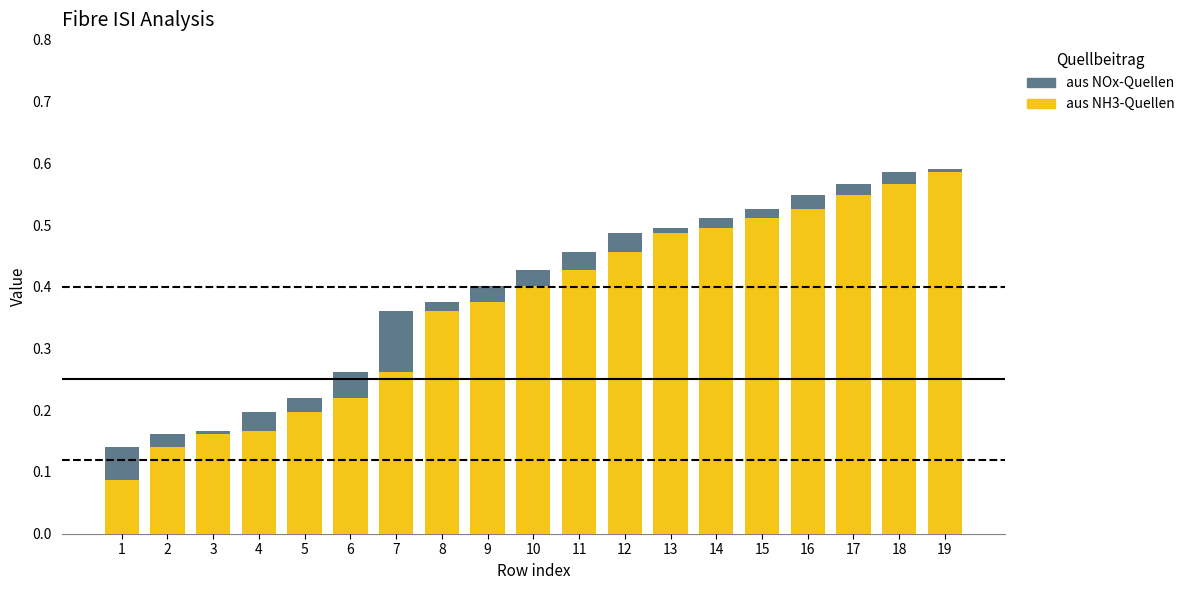

The aus NH3-Quellen series shows 0.4 at 11. True or false?

True